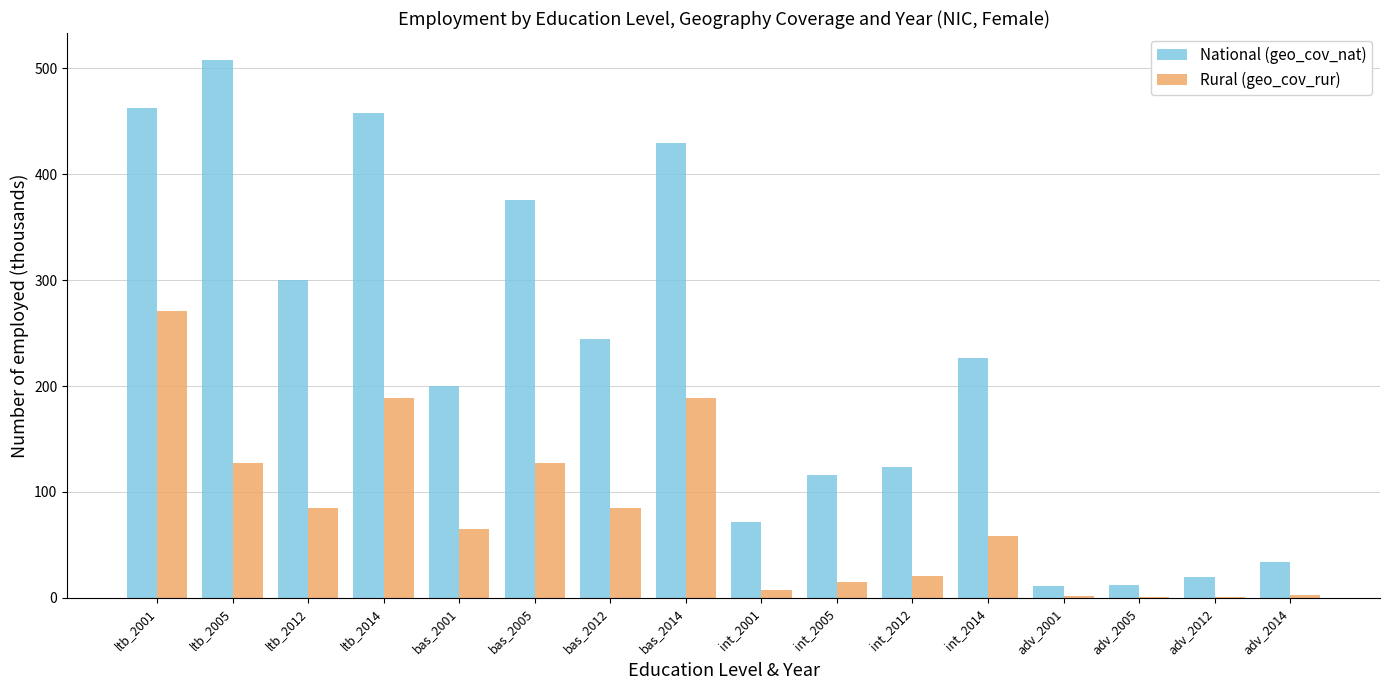

Is it true that Rural (geo_cov_rur) equals 1.5 at adv_2001?

True